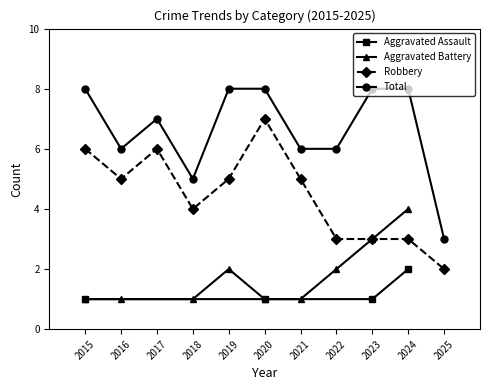

At which category is the sum across all series the highest?

2020